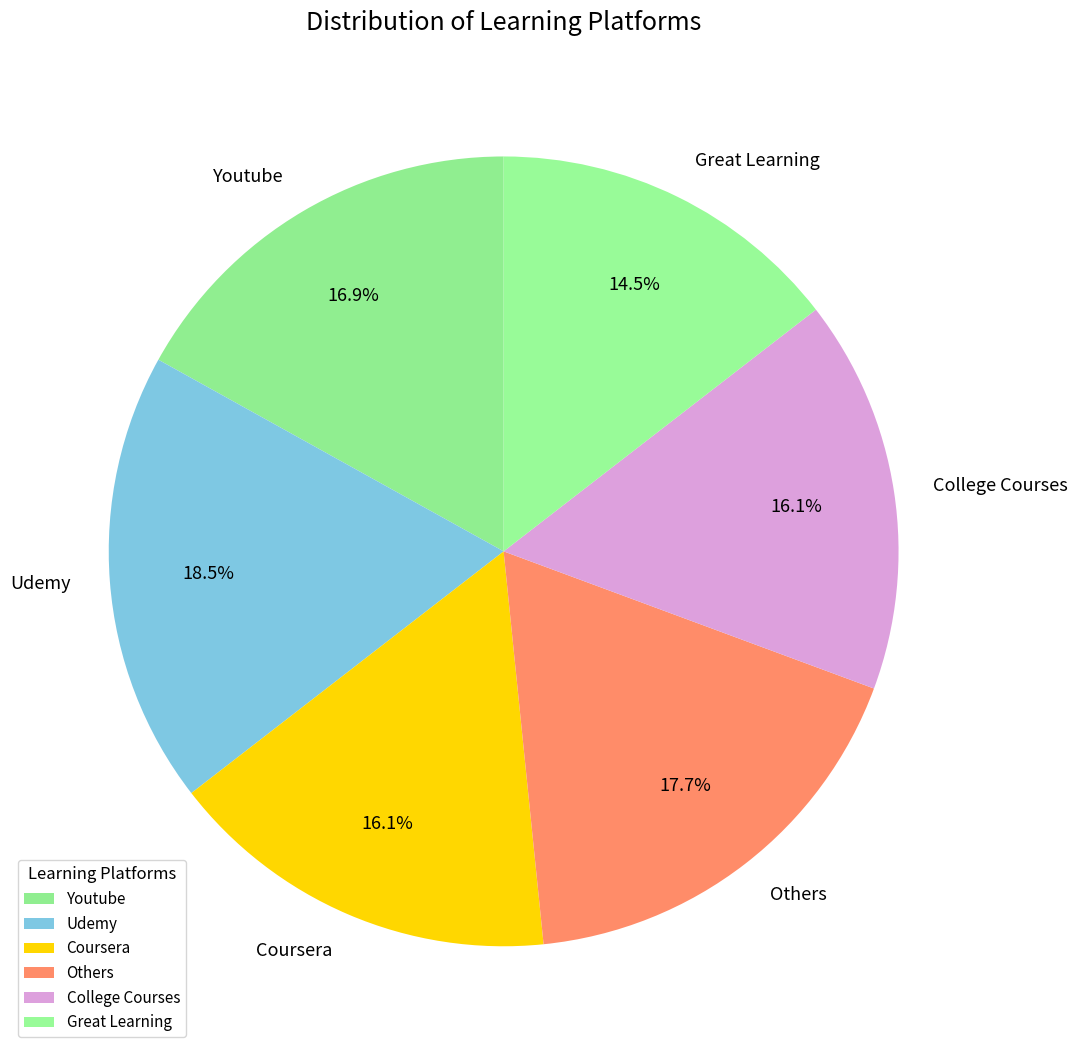

How many slices are in this pie chart?

6